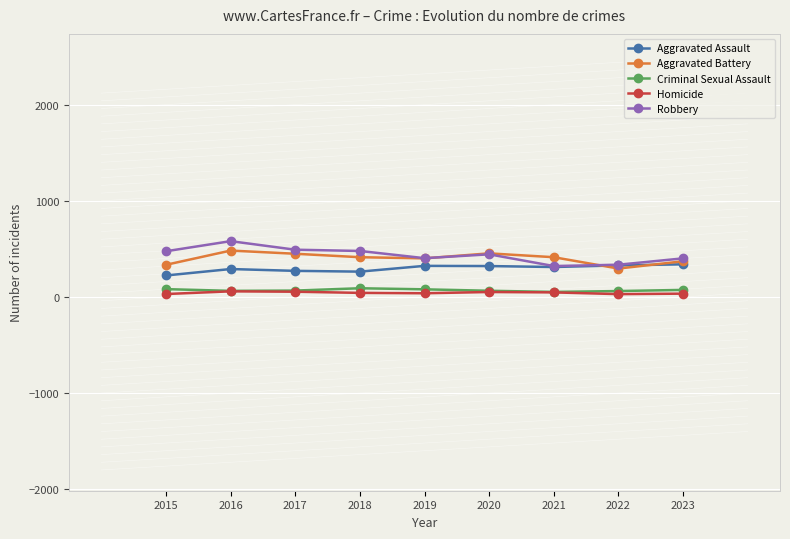

Is the value of Aggravated Battery at 2018 greater than the value of Aggravated Assault at 2015?

Yes